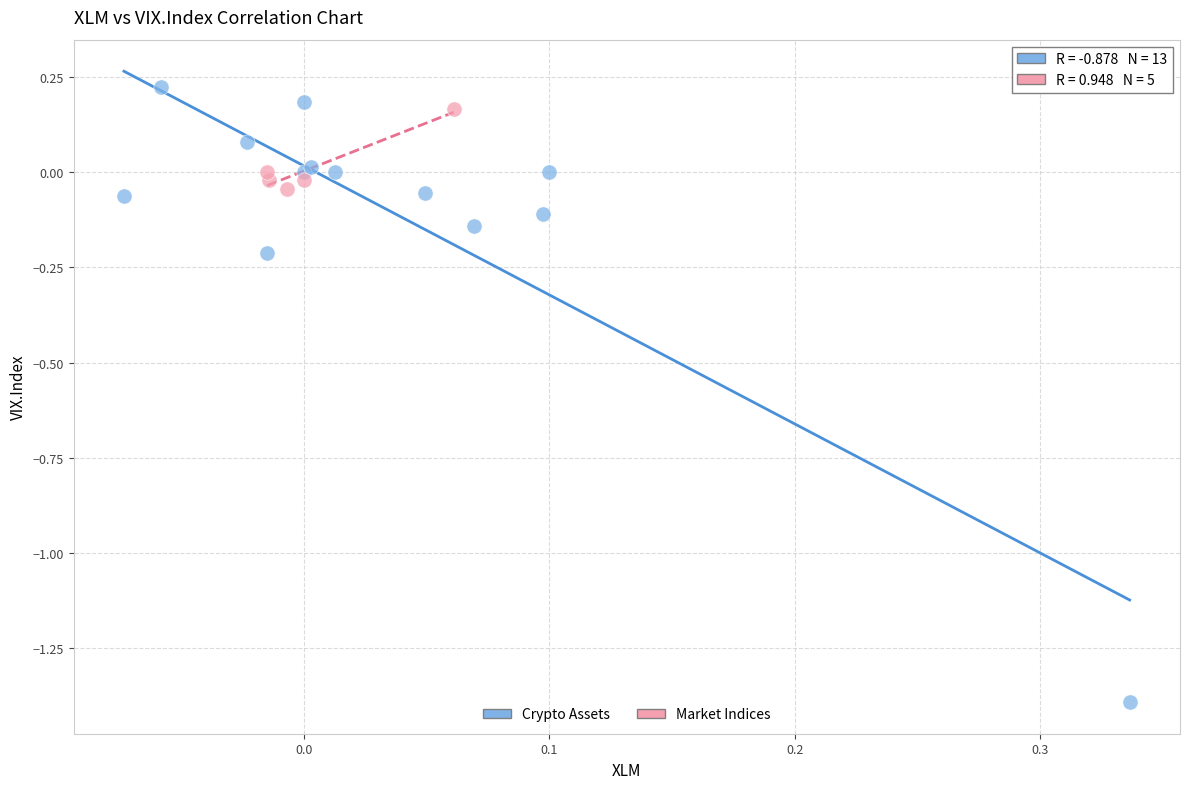

Which series contains the lowest Y value?

Crypto Assets